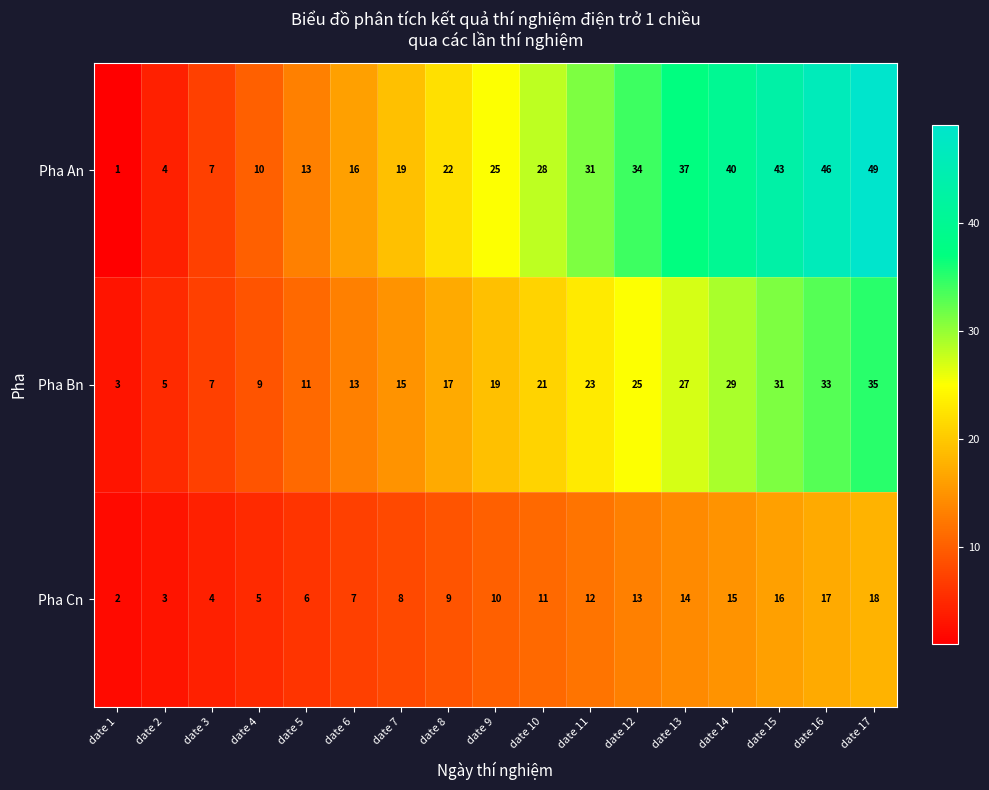

What is the sum of the Pha Cn values at date 14 and date 1?

17